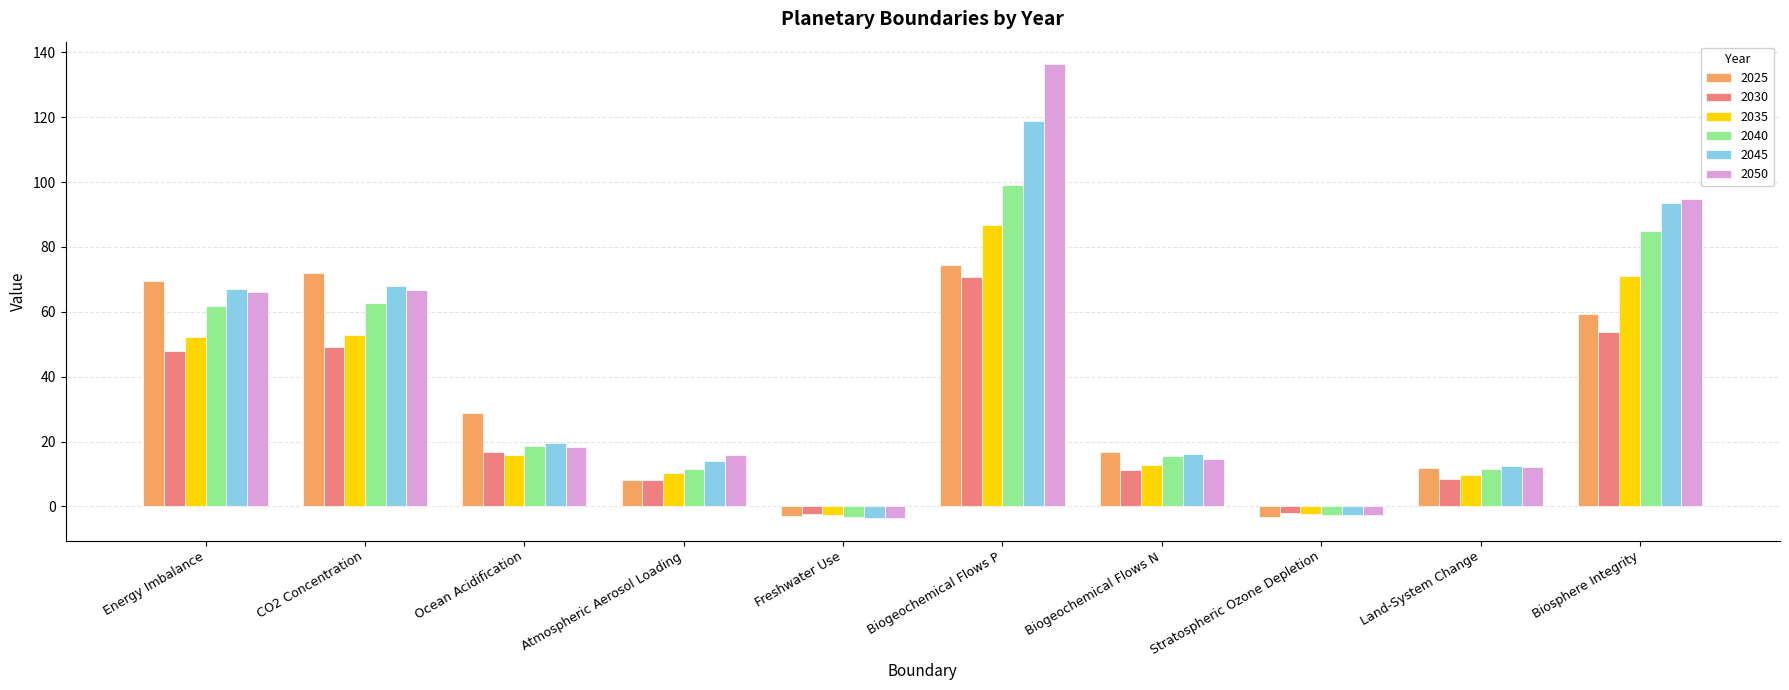

How many values in the 2045 series exceed 19?

5